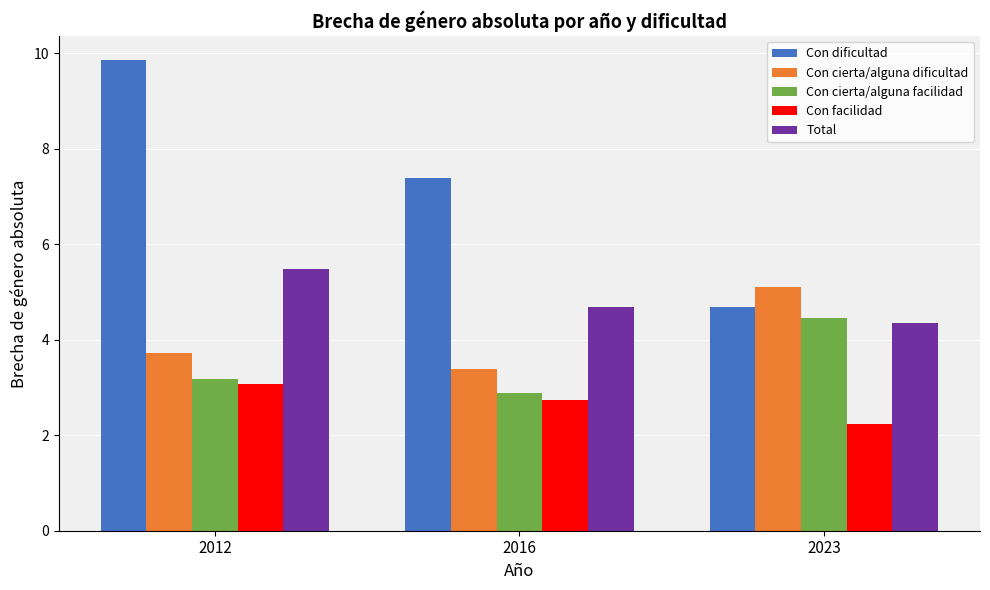

What is the average value of the Total series?

4.8